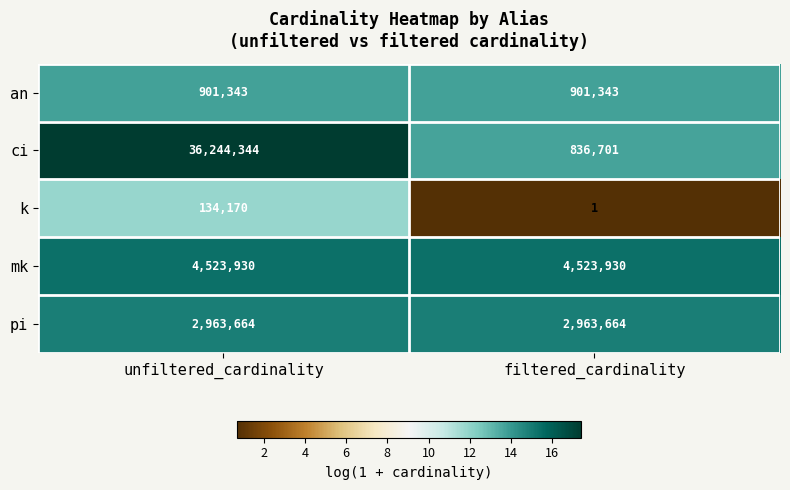

Is it true that an equals 901343 at filtered_cardinality?

True